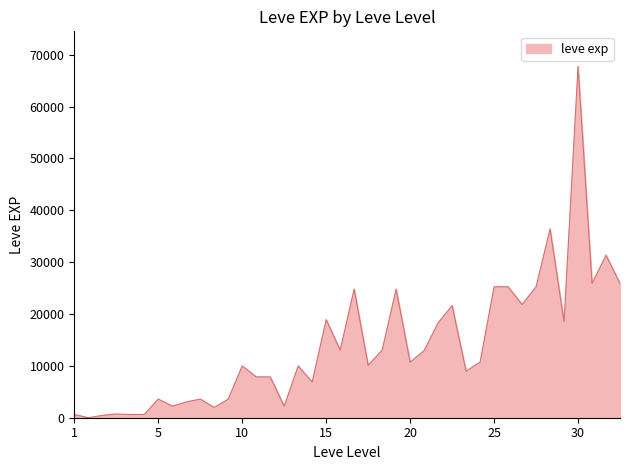

What is the difference between the maximum and minimum values?

67729